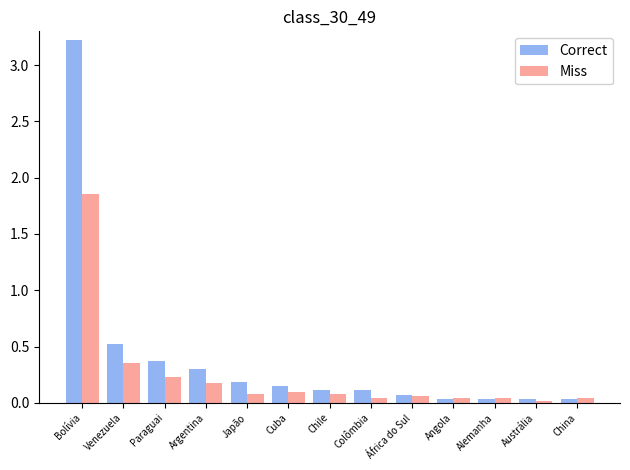

At which label does Correct reach its peak?

Bolívia